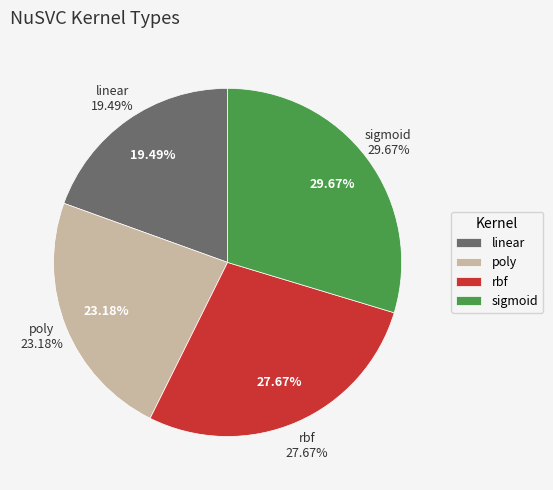

What is the smallest slice in the pie chart?

linear